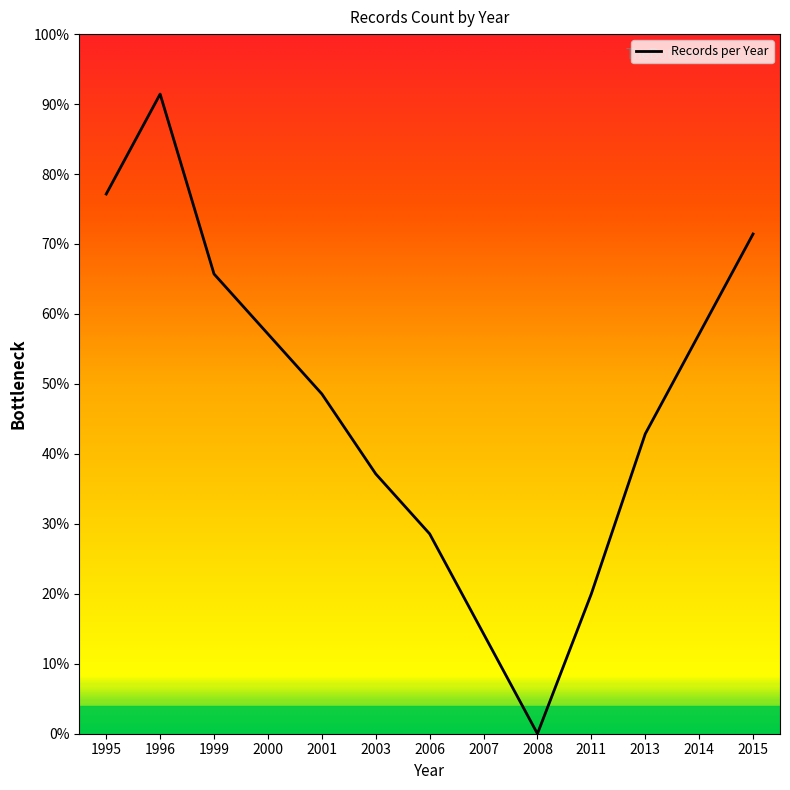

At which category does the data reach its first local valley?

2008